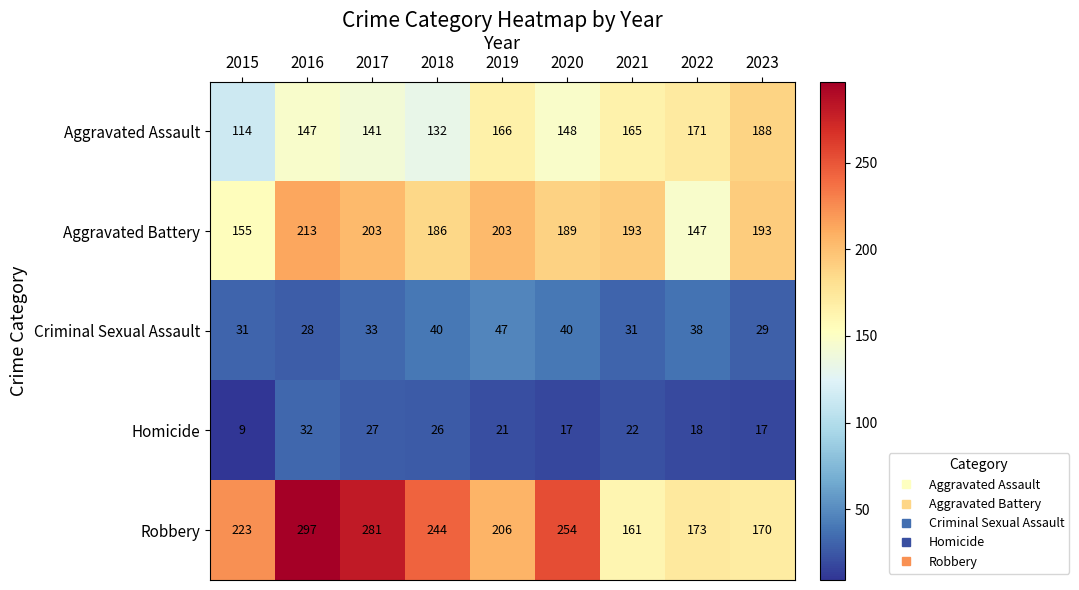

What is the greatest value displayed?

297